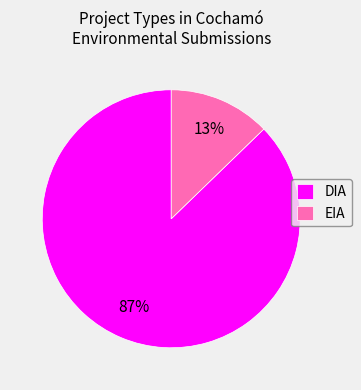

Does EIA represent more than half of the total?

No